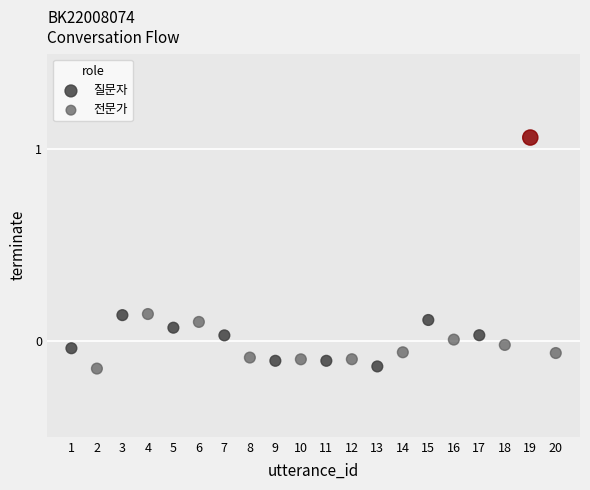

What are all the series names shown in the legend?

질문자, 전문가